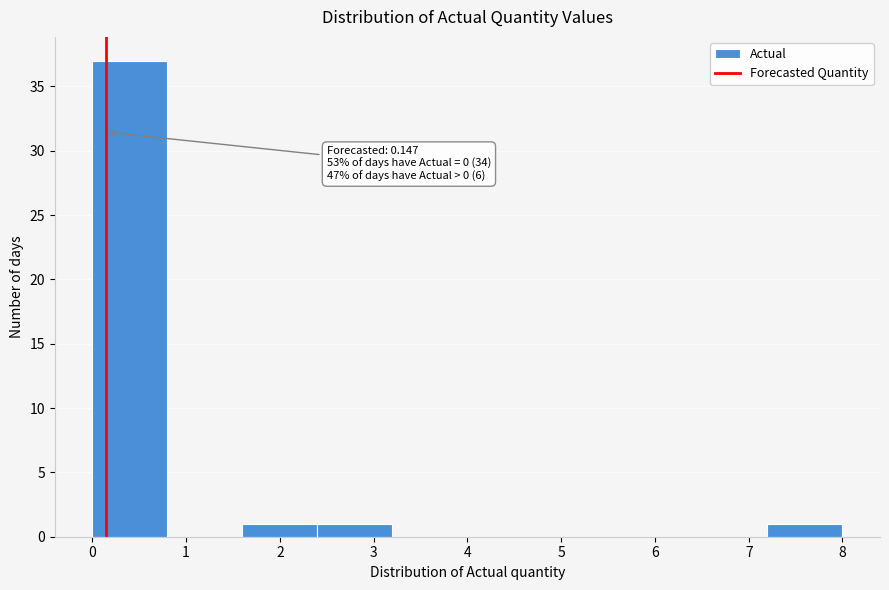

Which range on the x-axis has the tallest bar?

0.0 to 0.8